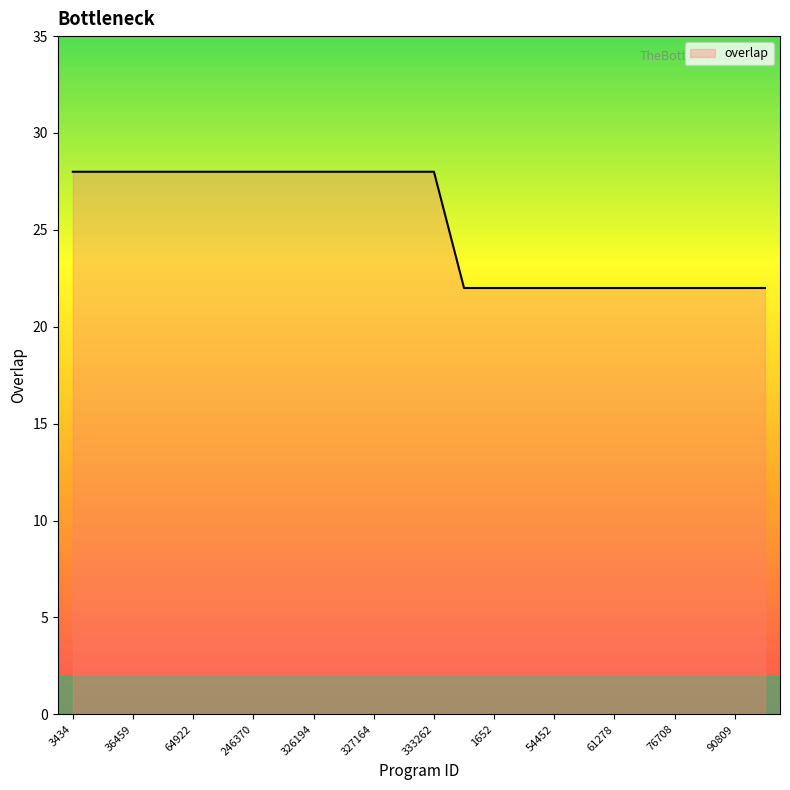

What is the difference between the maximum and minimum values?

6